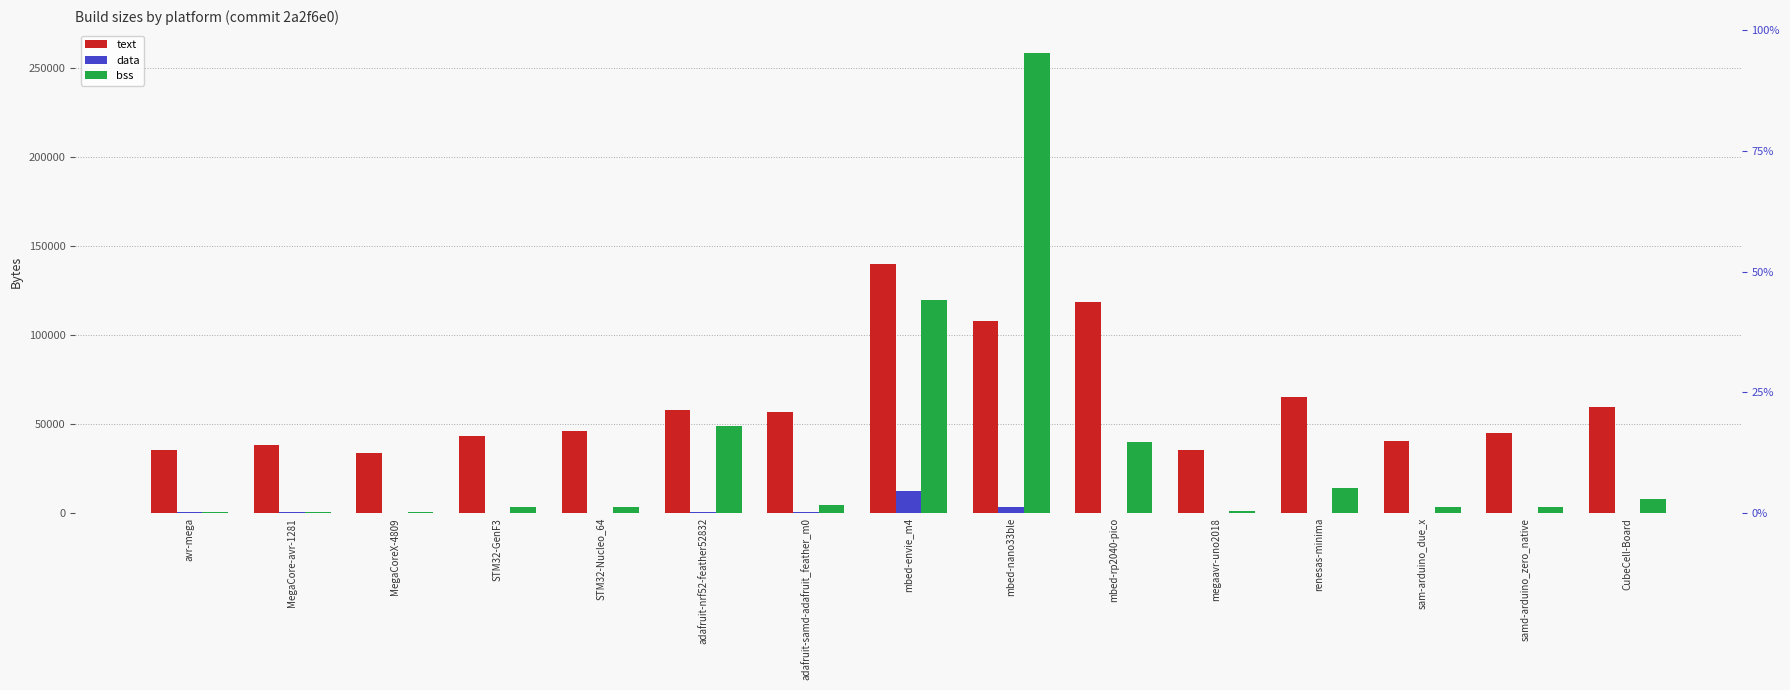

List the series in order of their peak value, lowest first.

data, text, bss